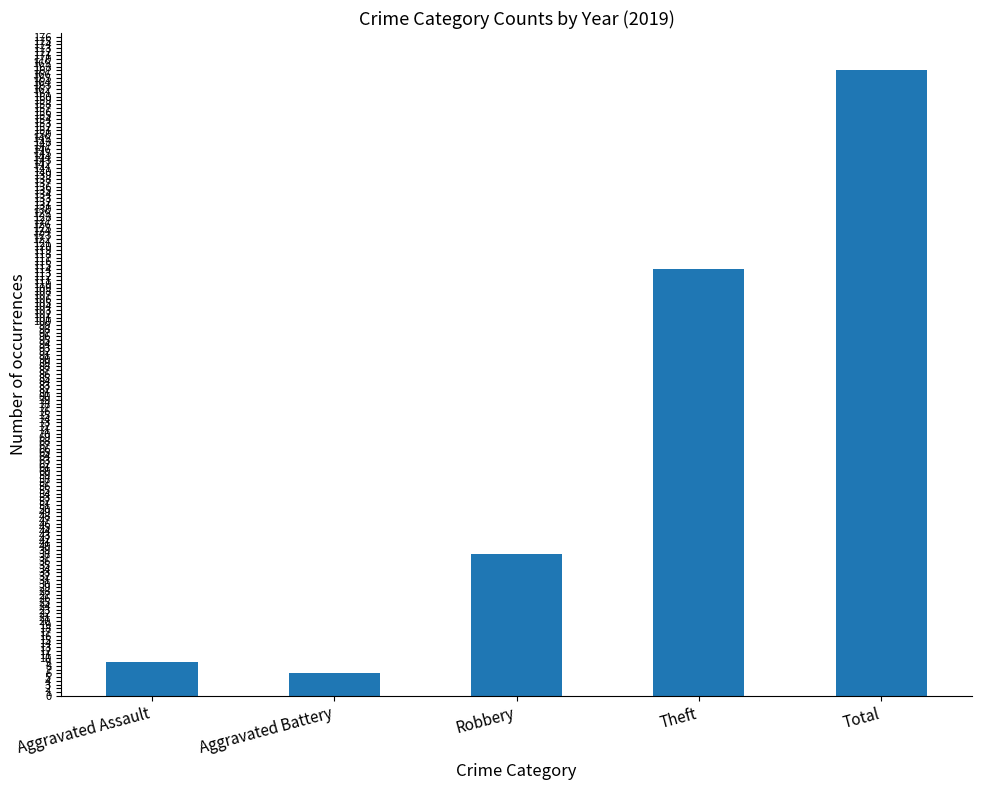

What is the average value?

67